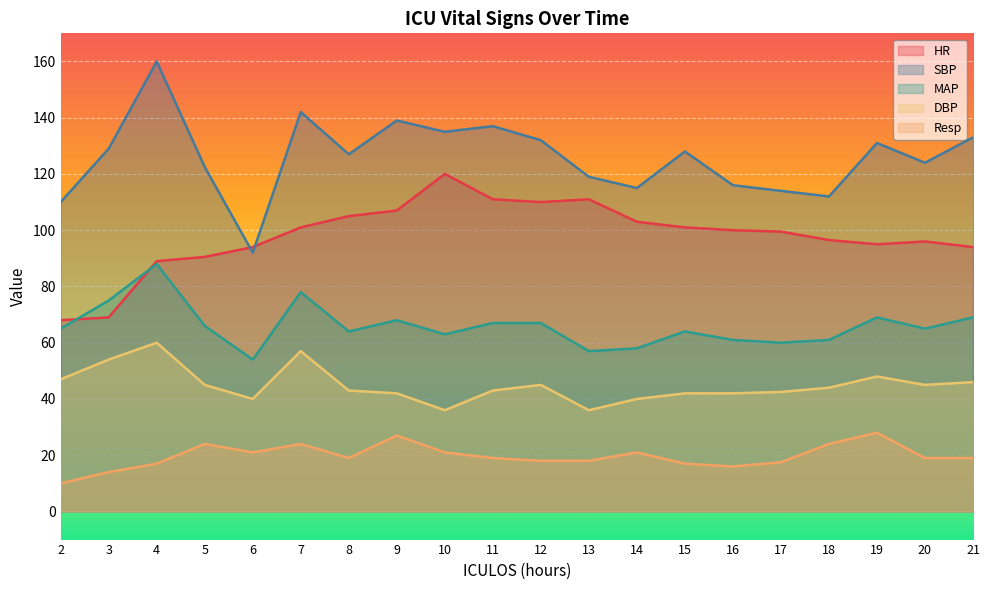

True or false: MAP and DBP intersect in this chart.

False